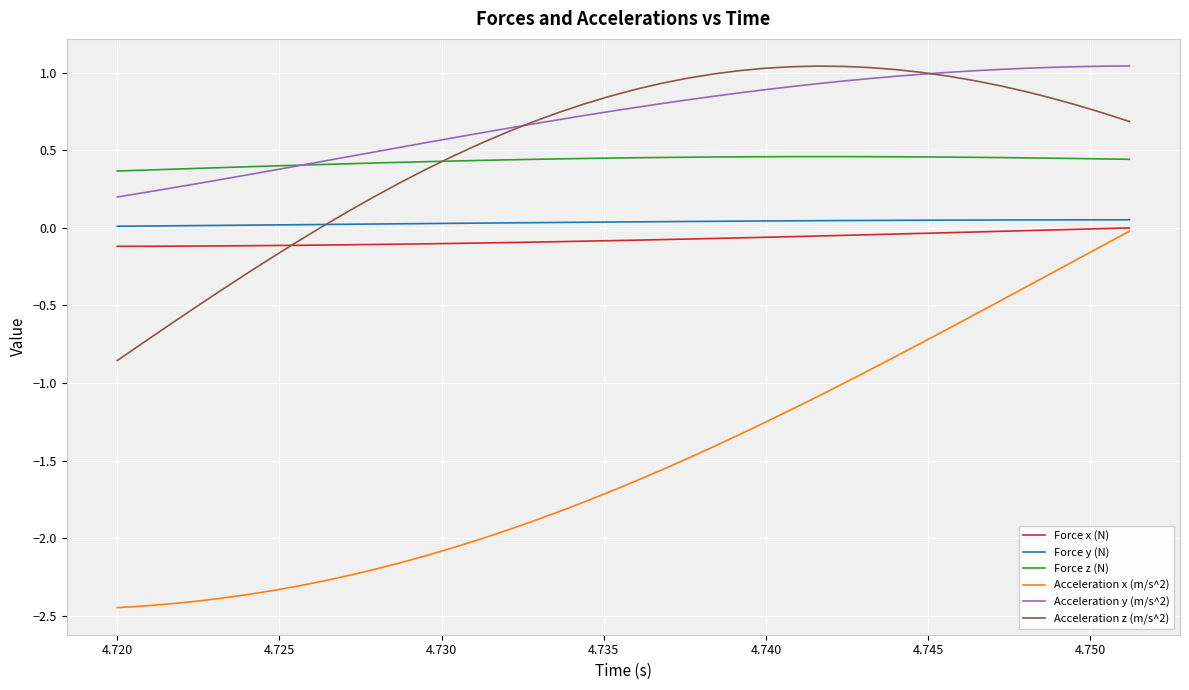

Does the chart display data point markers on the line(s)?

No